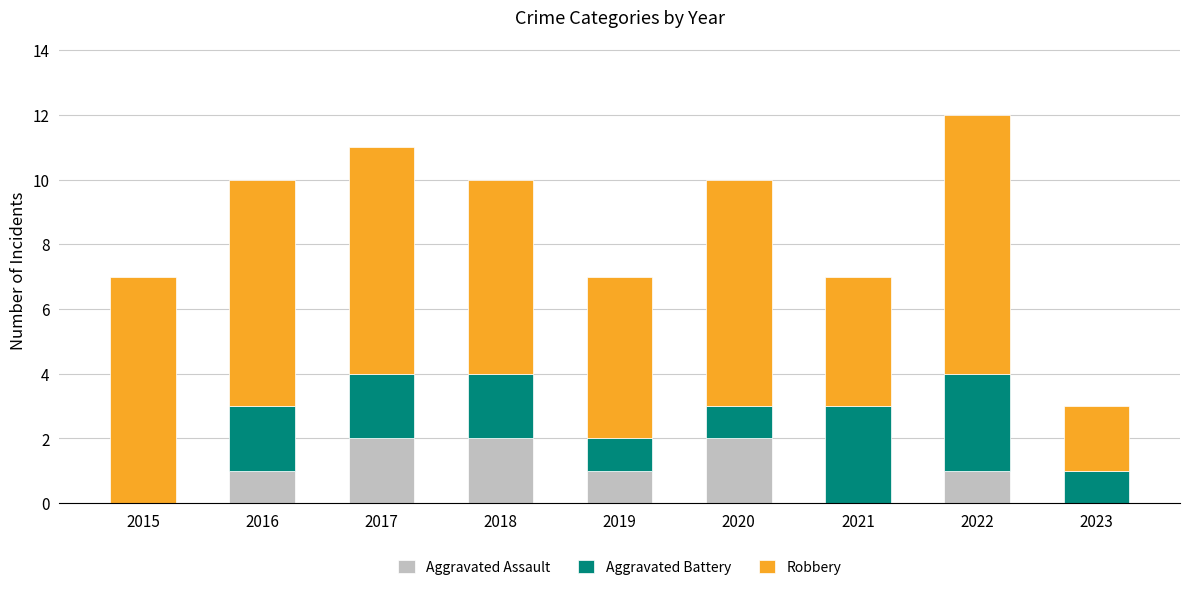

At which category is the sum across all series the highest?

2022